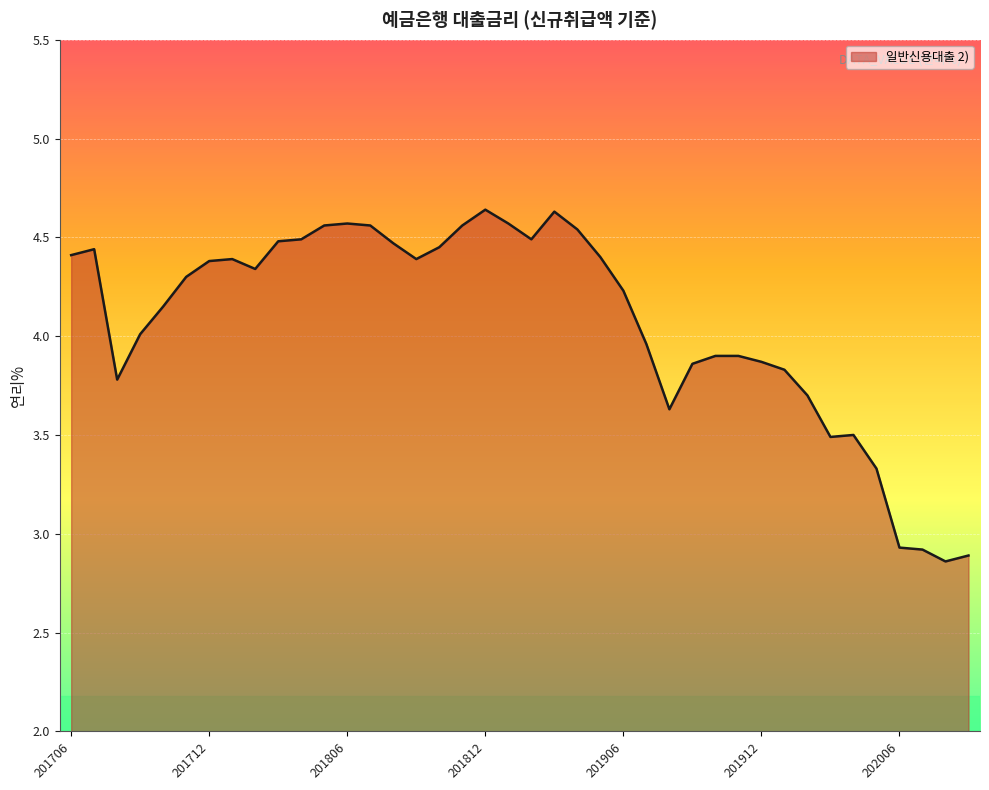

List the labels in order of value, largest first.

201812, 201903, 201806, 201901, 201805, 201807, 201811, 201904, 201804, 201902, 201803, 201808, 201810, 201707, 201706, 201905, 201801, 201809, 201712, 201802, 201711, 201906, 201710, 201709, 201907, 201910, 201911, 201912, 201909, 202001, 201708, 202002, 201908, 202004, 202003, 202005, 202006, 202007, 202009, 202008